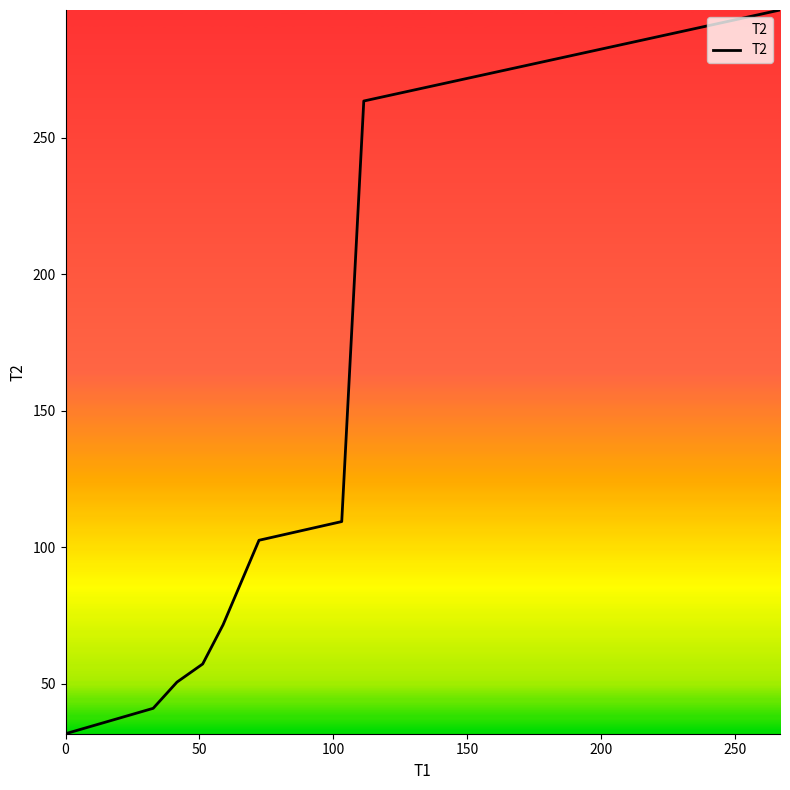

What is the minimum value shown in the chart?

31.8